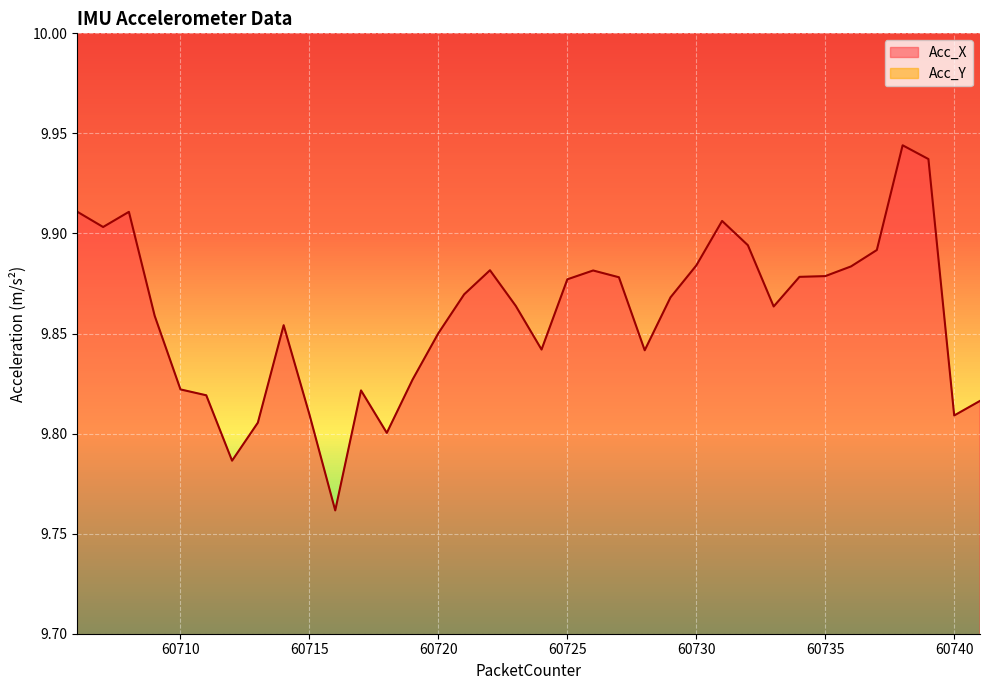

Is it true that Acc_X equals 3.6 at 60720?

False